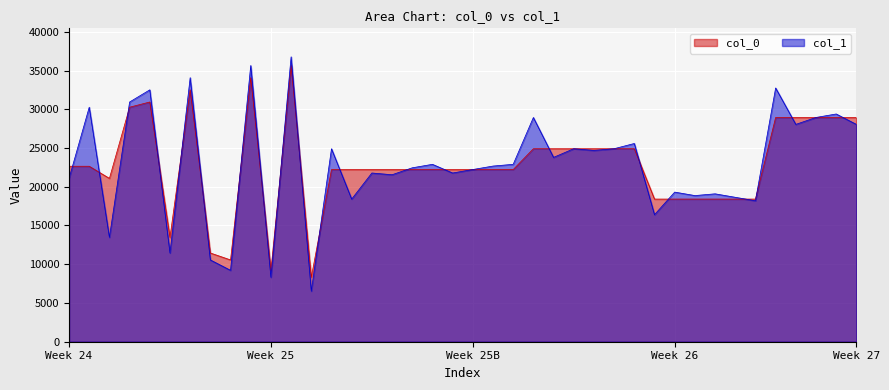

The value of col_1 at 38 is 40527. True or false?

False